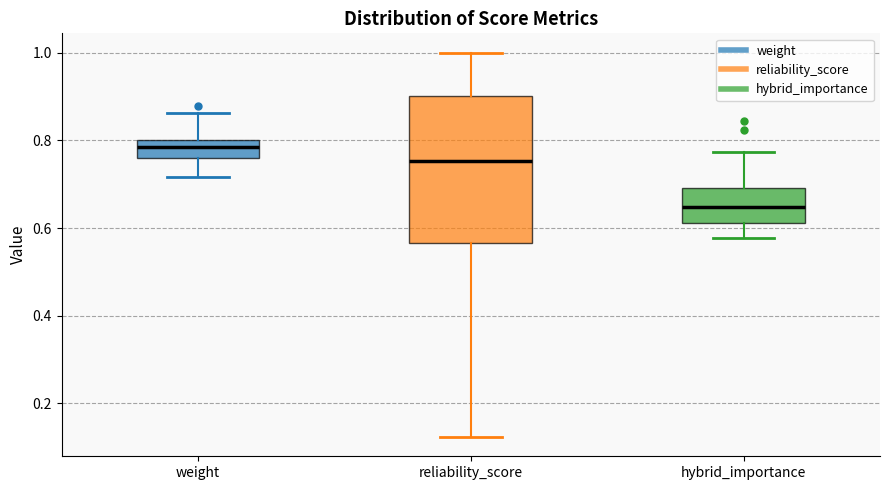

Where does the upper whisker of the box for weight end on the y-axis? The values are not printed on the chart, so give them approximately, as read against the axis.

0.86